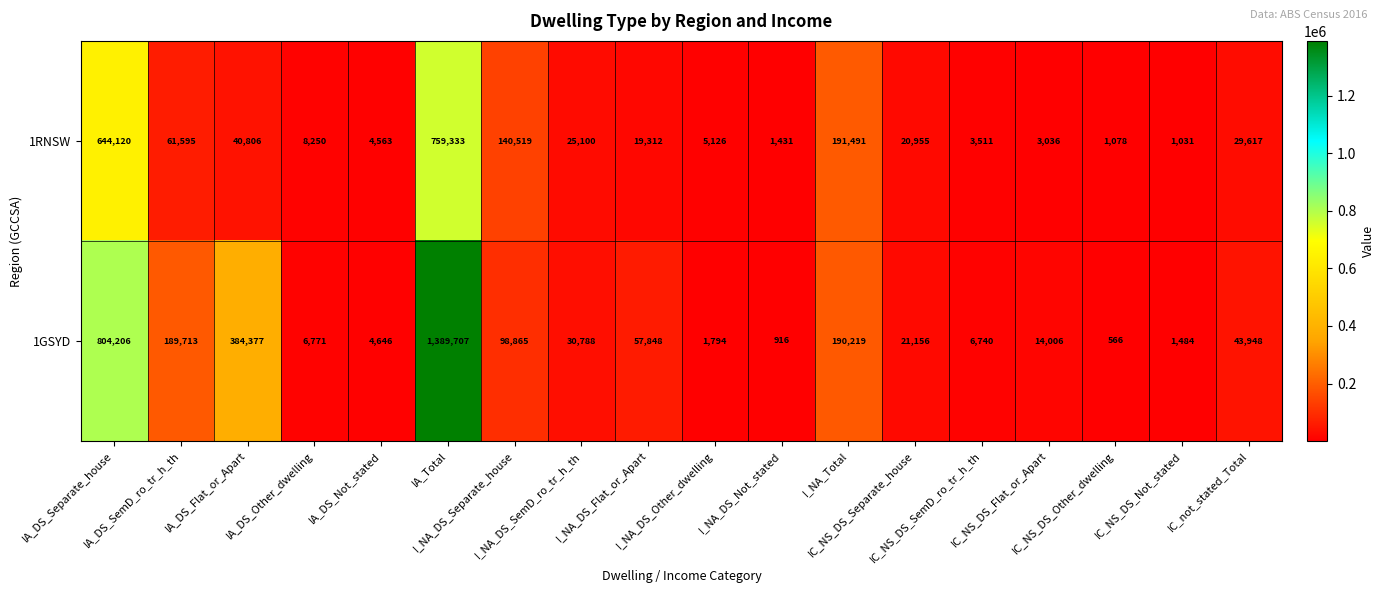

What is the difference between the highest and lowest values at IC_NS_DS_Flat_or_Apart?

10970